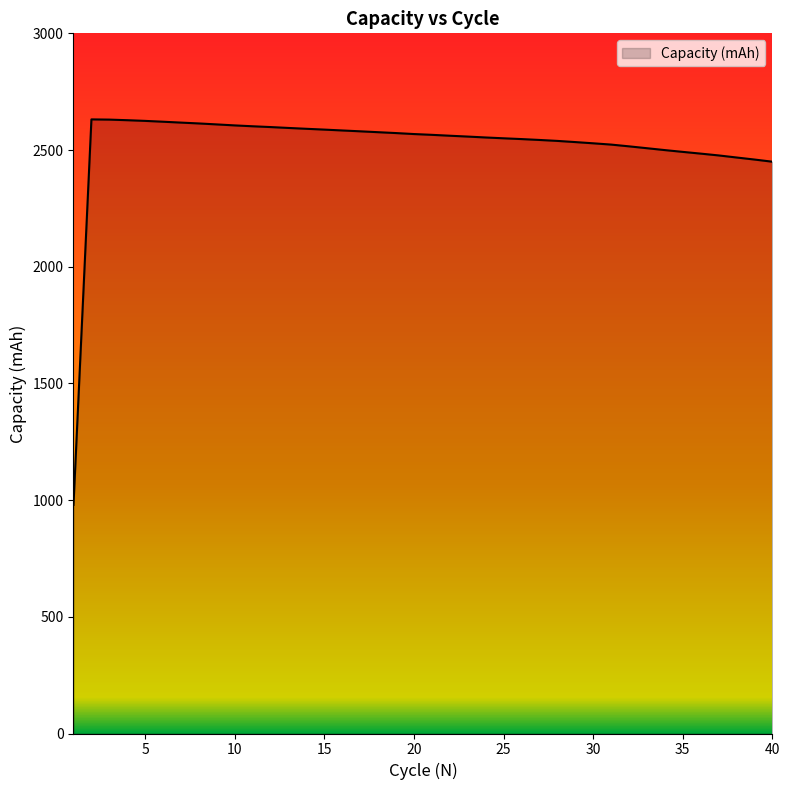

What is the maximum value shown in the chart?

2631.3